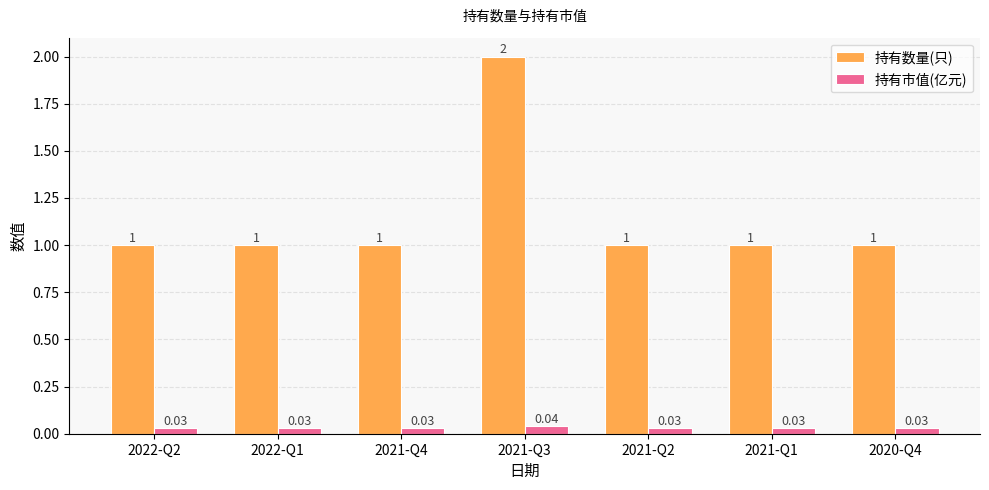

True or false: 持有数量(只) has a value of 0.4 at 2022-Q2.

False